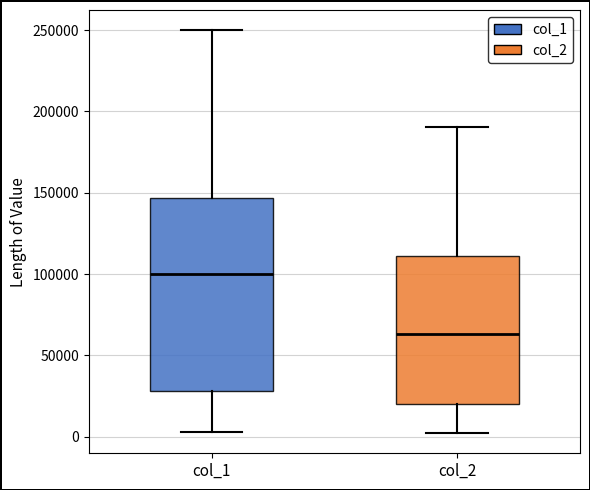

Comparing the boxes themselves (not the whiskers), which one is the tallest?

col_1